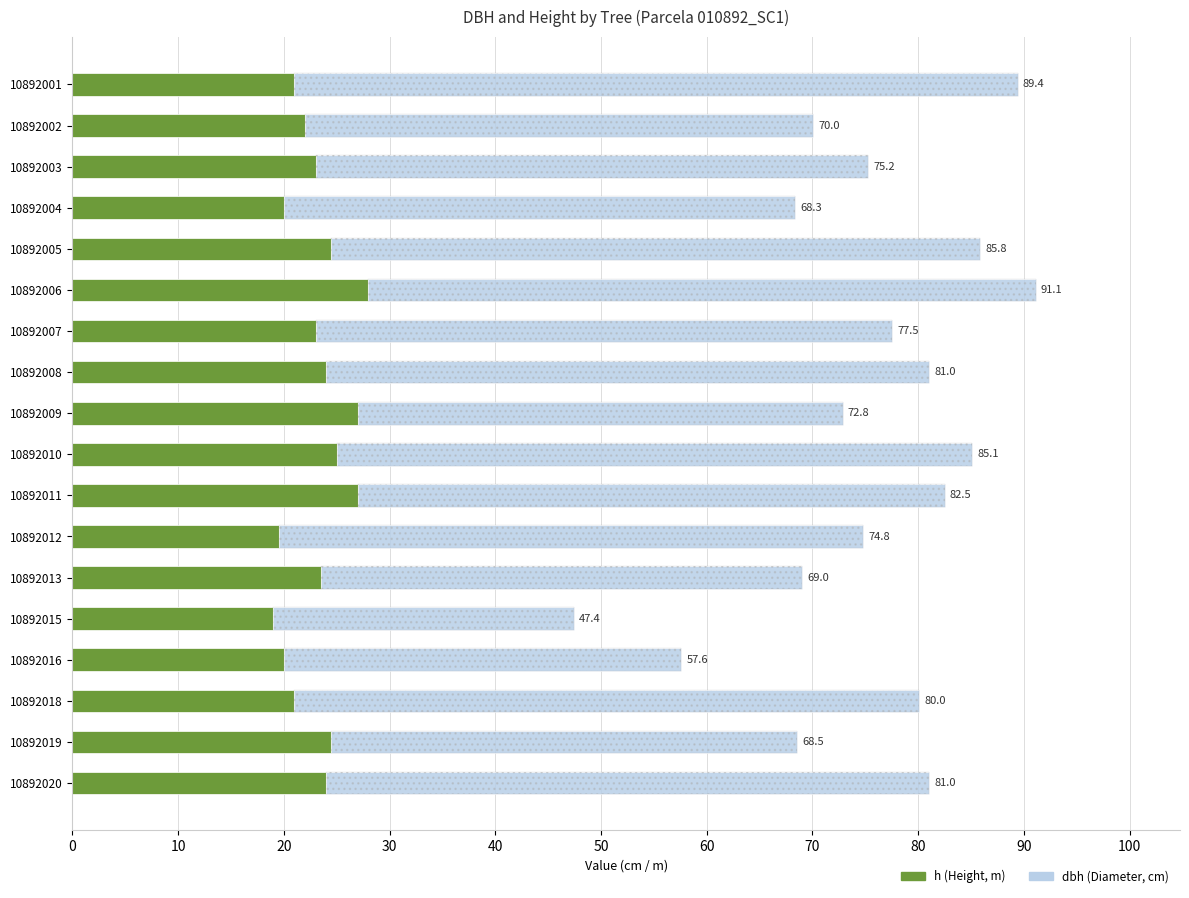

What is the value of the h (Height, m) bar at the 3rd from the left?

23.0